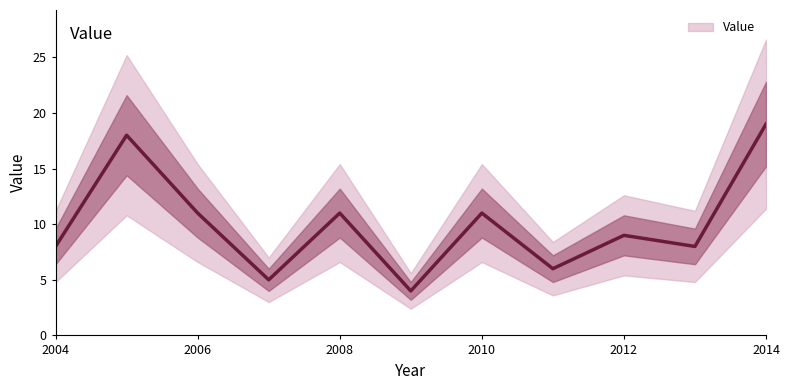

What is the average value?

10